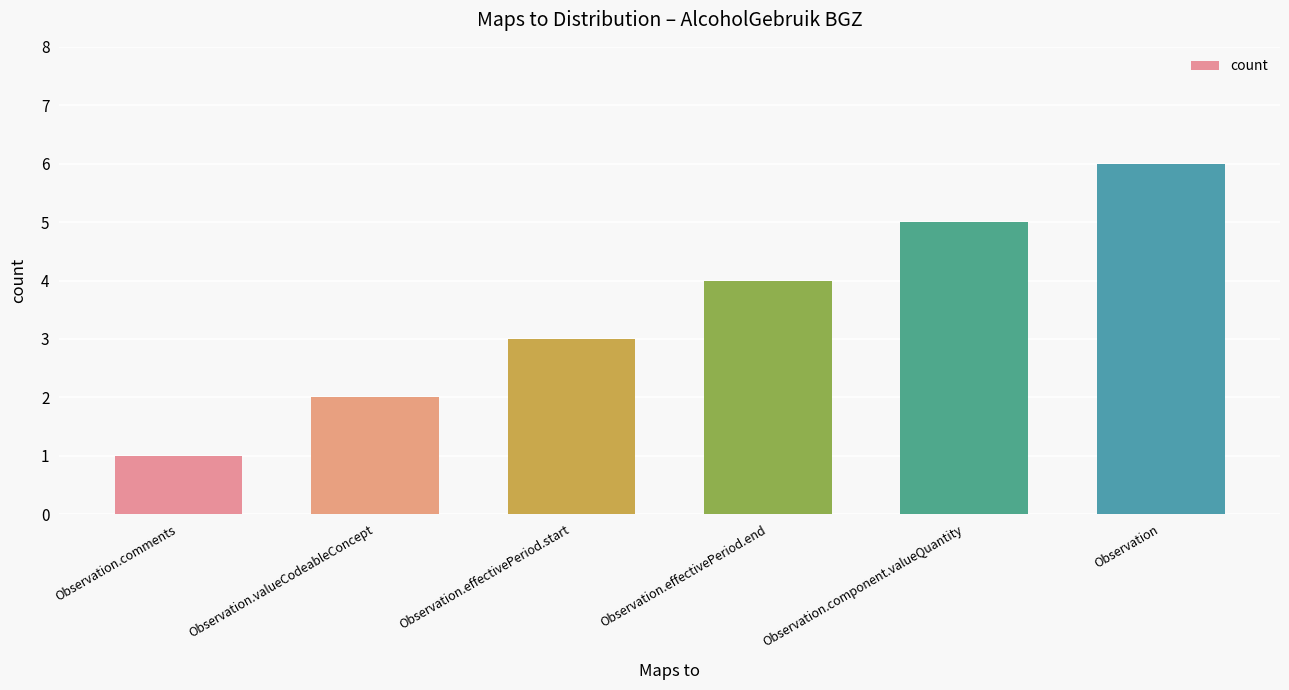

Reading right to left, what are all the values shown in this chart?

Observation=6	Observation.component.valueQuantity=5	Observation.effectivePeriod.end=4	Observation.effectivePeriod.start=3	Observation.valueCodeableConcept=2	Observation.comments=1